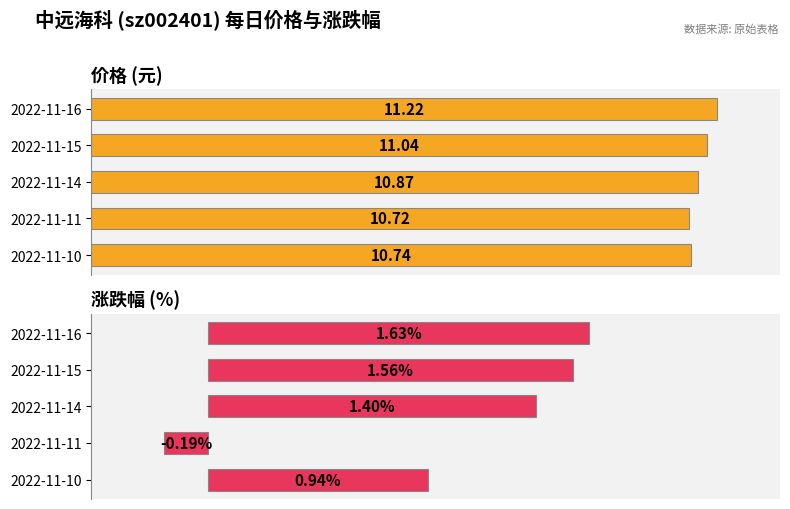

At how many categories does at least one series exceed 8?

5